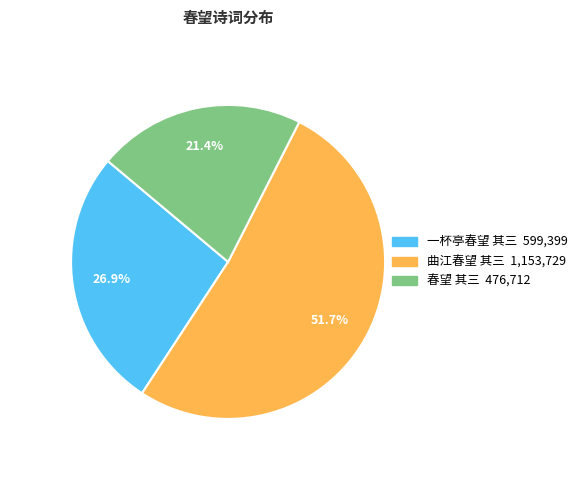

Is it true that 曲江春望 其三 is 52% of the pie?

True